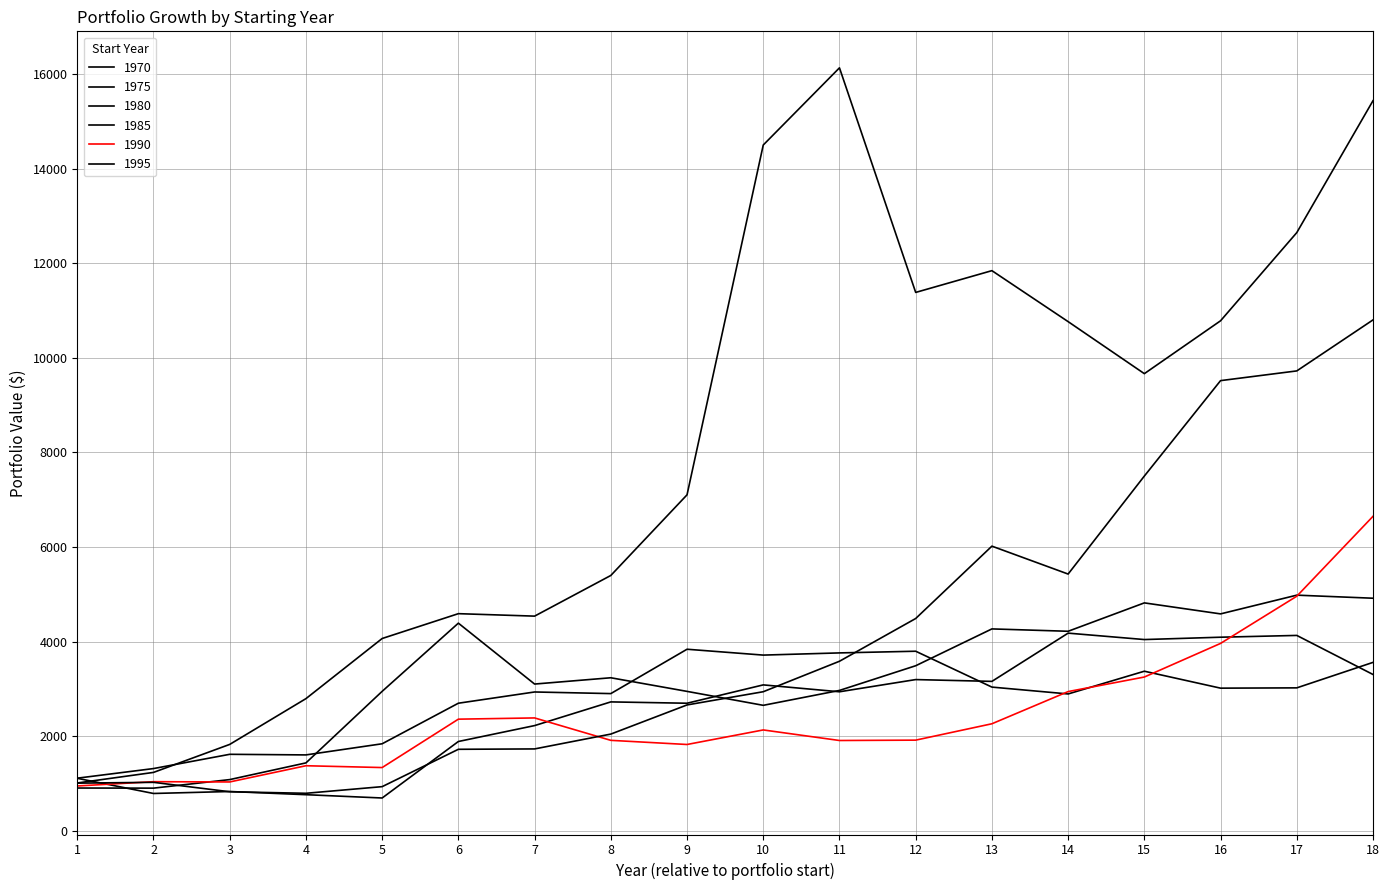

At how many categories does at least one series exceed 12409?

4